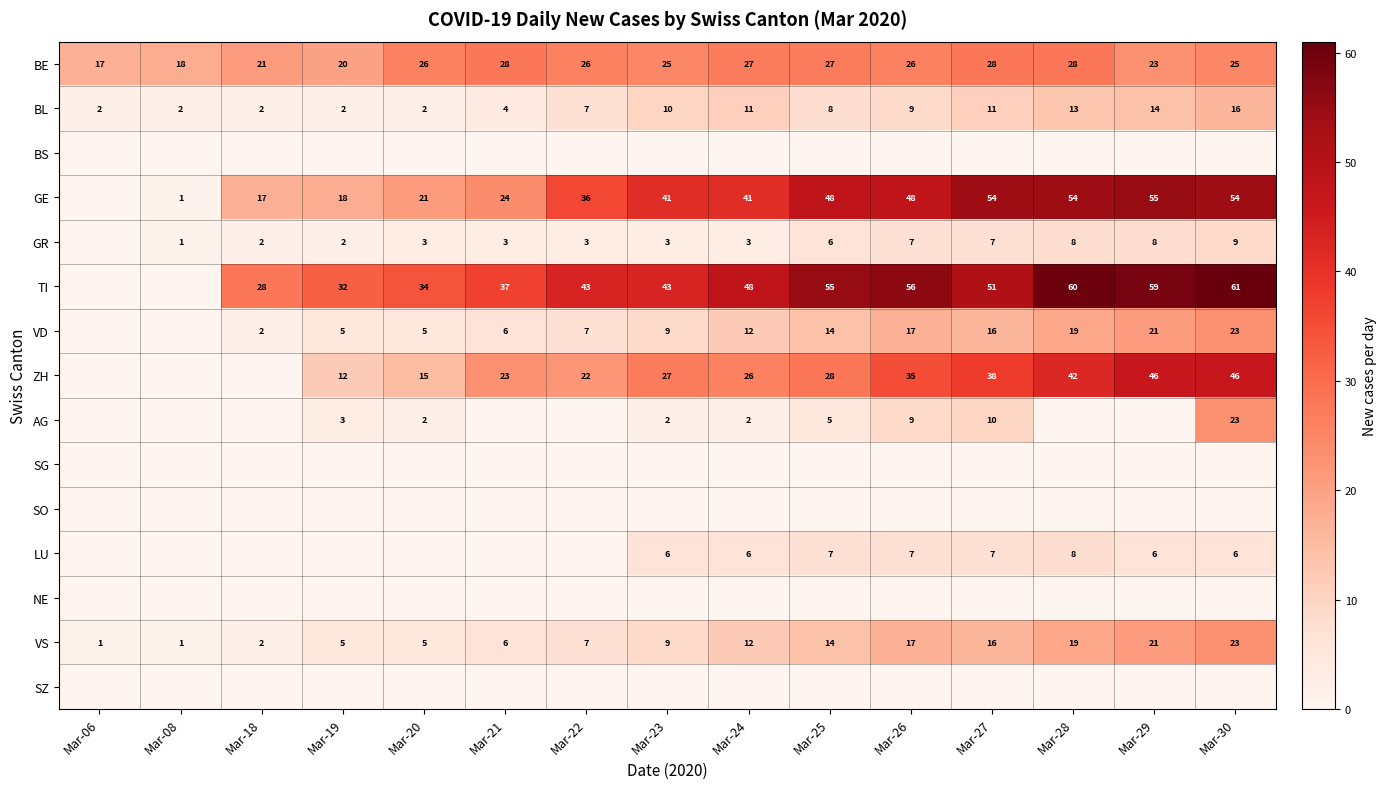

The BL series shows 3 at Mar-20. True or false?

False